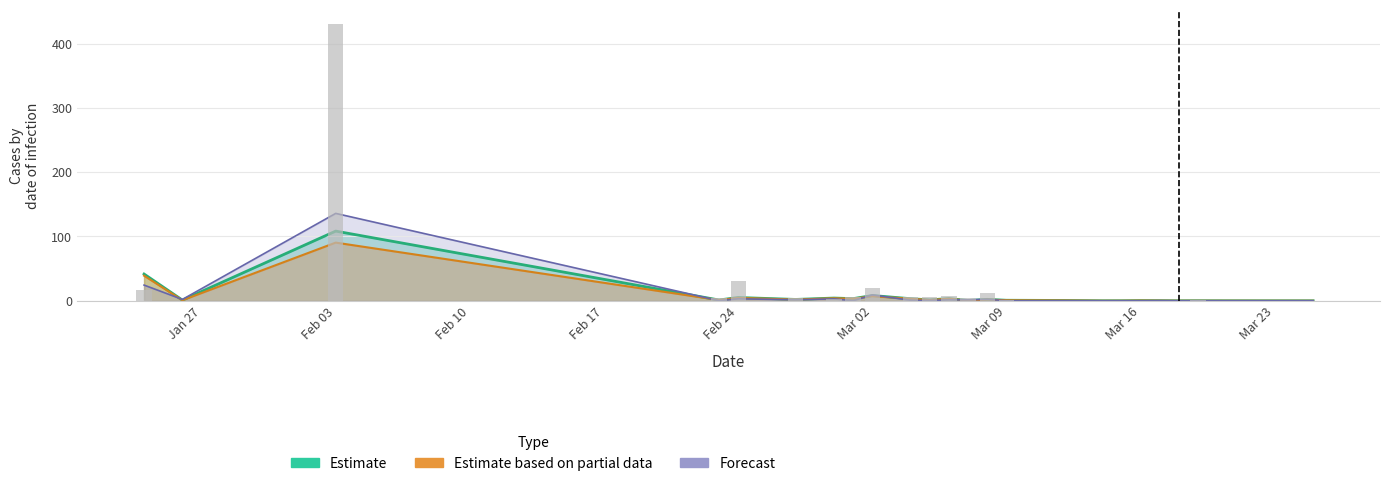

How many data points in Total Cases are above 1?

13